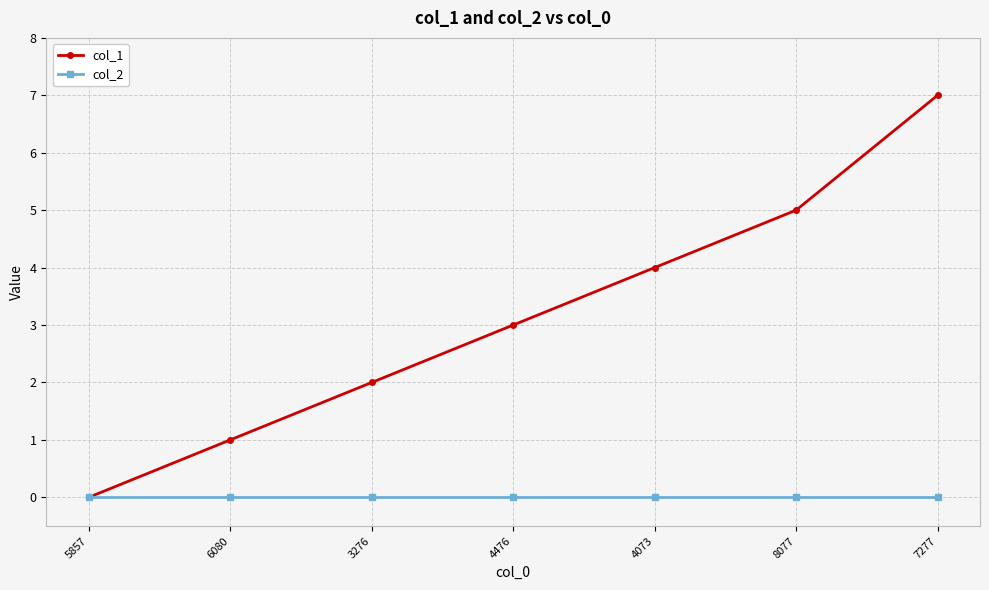

Does the chart have visible grid lines?

Yes